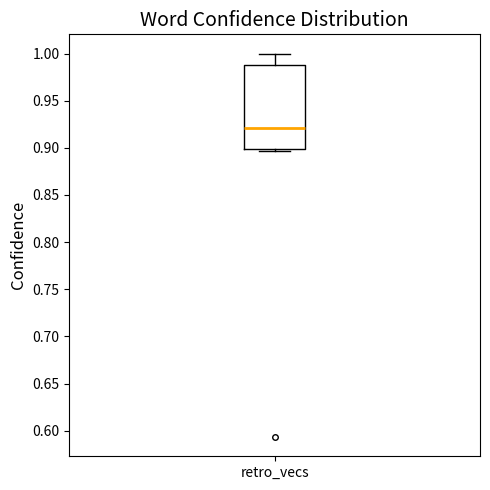

Where is the upper edge of the box for retro_vecs on the y-axis? The values are not printed on the chart, so give them approximately, as read against the axis.

0.990